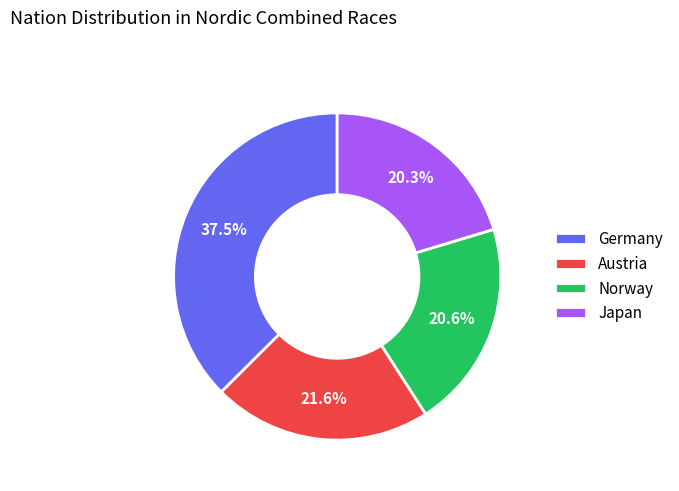

What percentage do Norway and Austria together represent?

42.2%